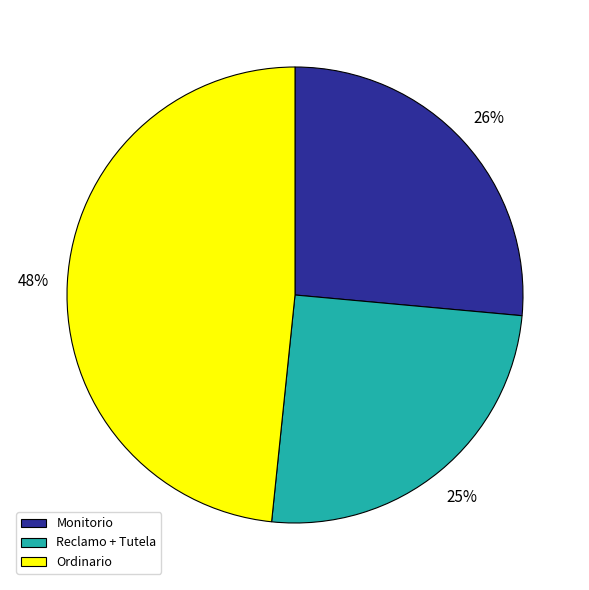

To the nearest percent, what portion does Ordinario represent?

48%